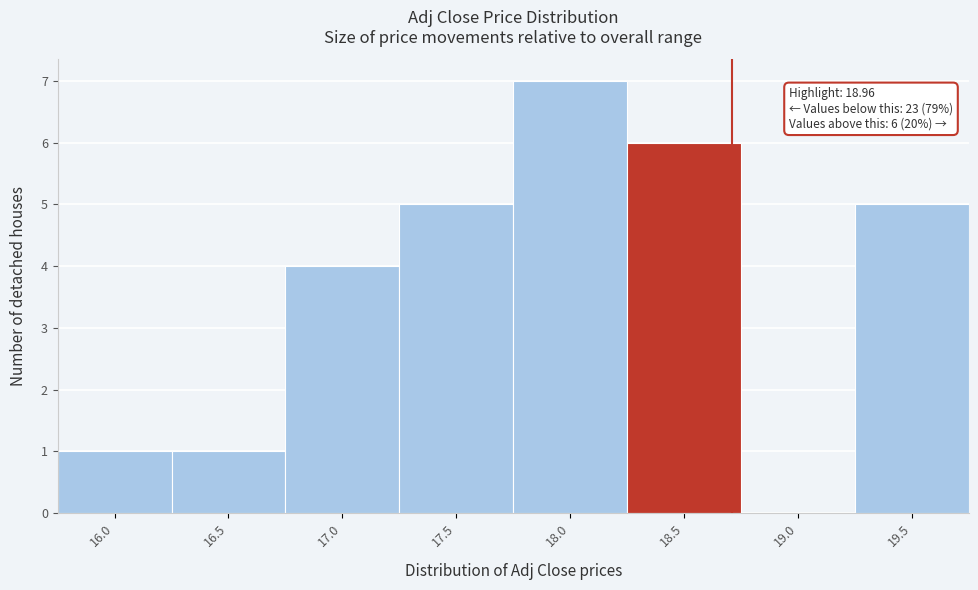

Reading left to right, what are all the values shown in this chart?

16.0=1	16.5=1	17.0=4	17.5=5	18.0=7	18.5=6	19.0=0	19.5=5